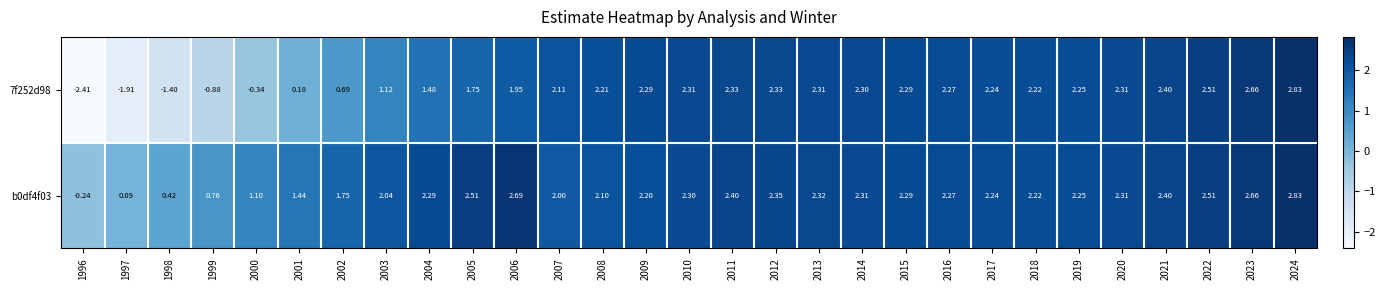

Is the value of 7f252d98 at 2012 greater than the value of b0df4f03 at 1998?

Yes